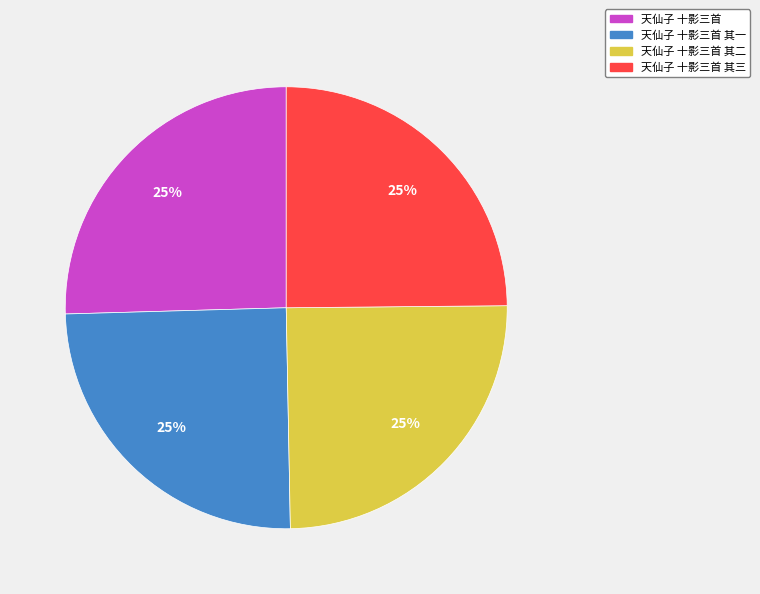

How many segments does this pie chart have?

4